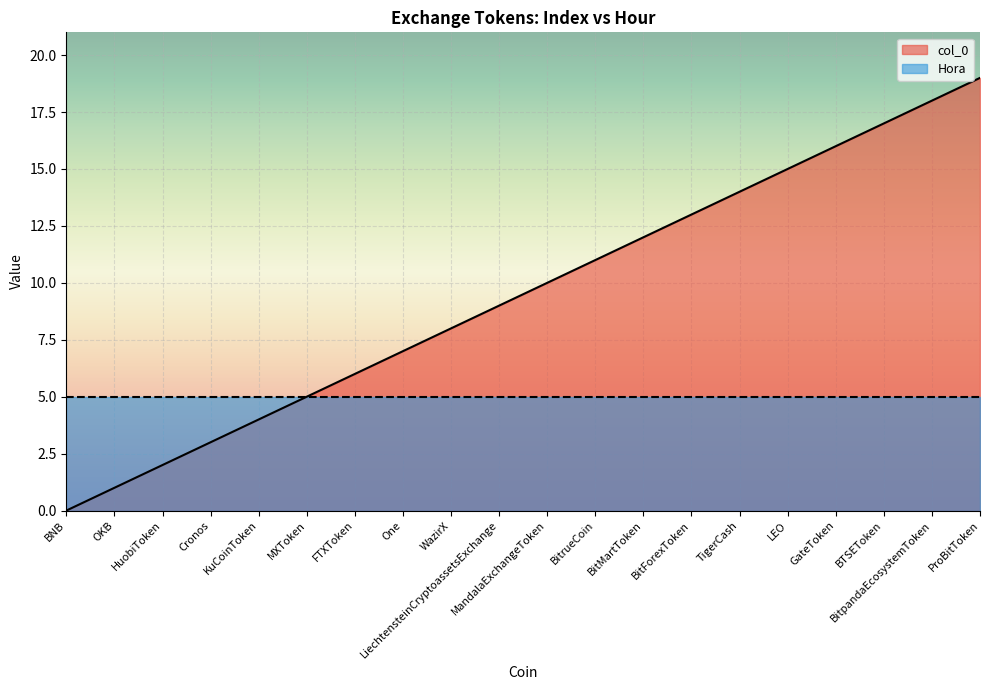

Rank the categories by value from lowest to highest.

BNB, OKB, HuobiToken, Cronos, KuCoinToken, MXToken, FTXToken, One, WazirX, LiechtensteinCryptoassetsExchange, MandalaExchangeToken, BitrueCoin, BitMartToken, BitForexToken, TigerCash, LEO, GateToken, BTSEToken, BitpandaEcosystemToken, ProBitToken